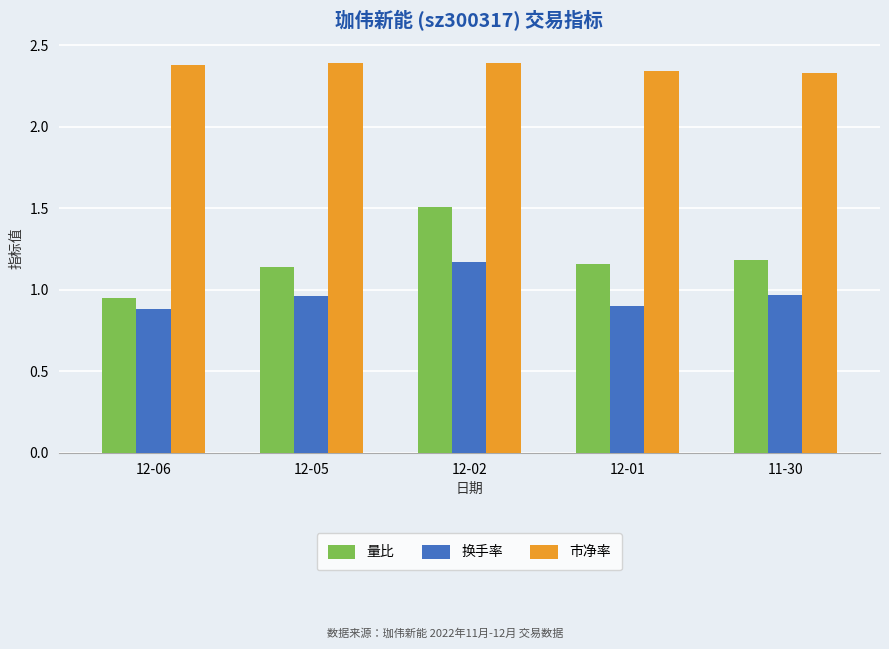

What is the sum of all 市净率 values?

11.8